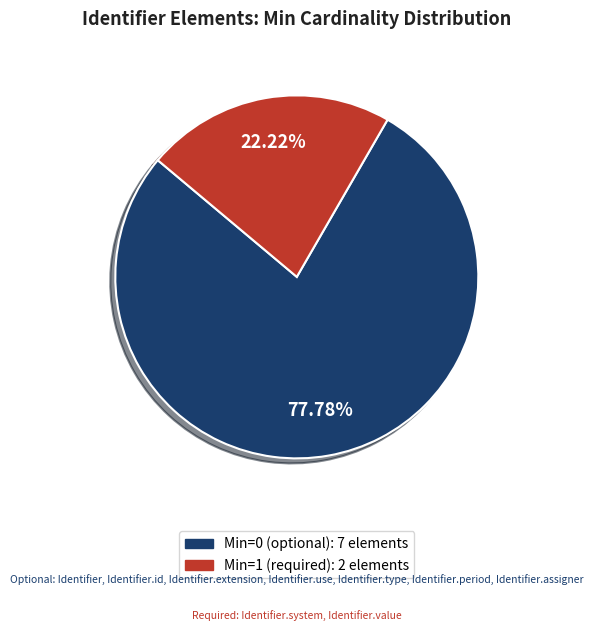

Does any single category account for the majority?

Yes